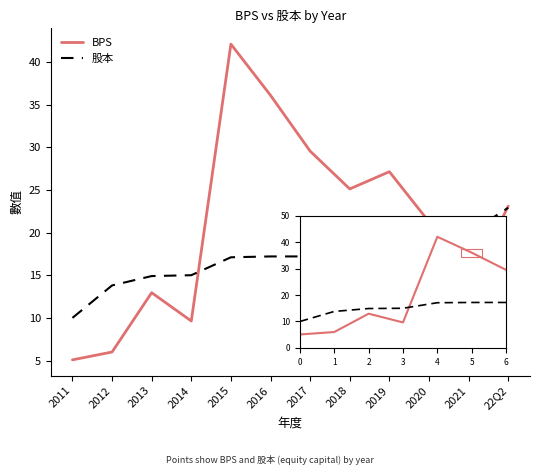

What is the difference between the BPS values at 2019 and 2013?

14.2